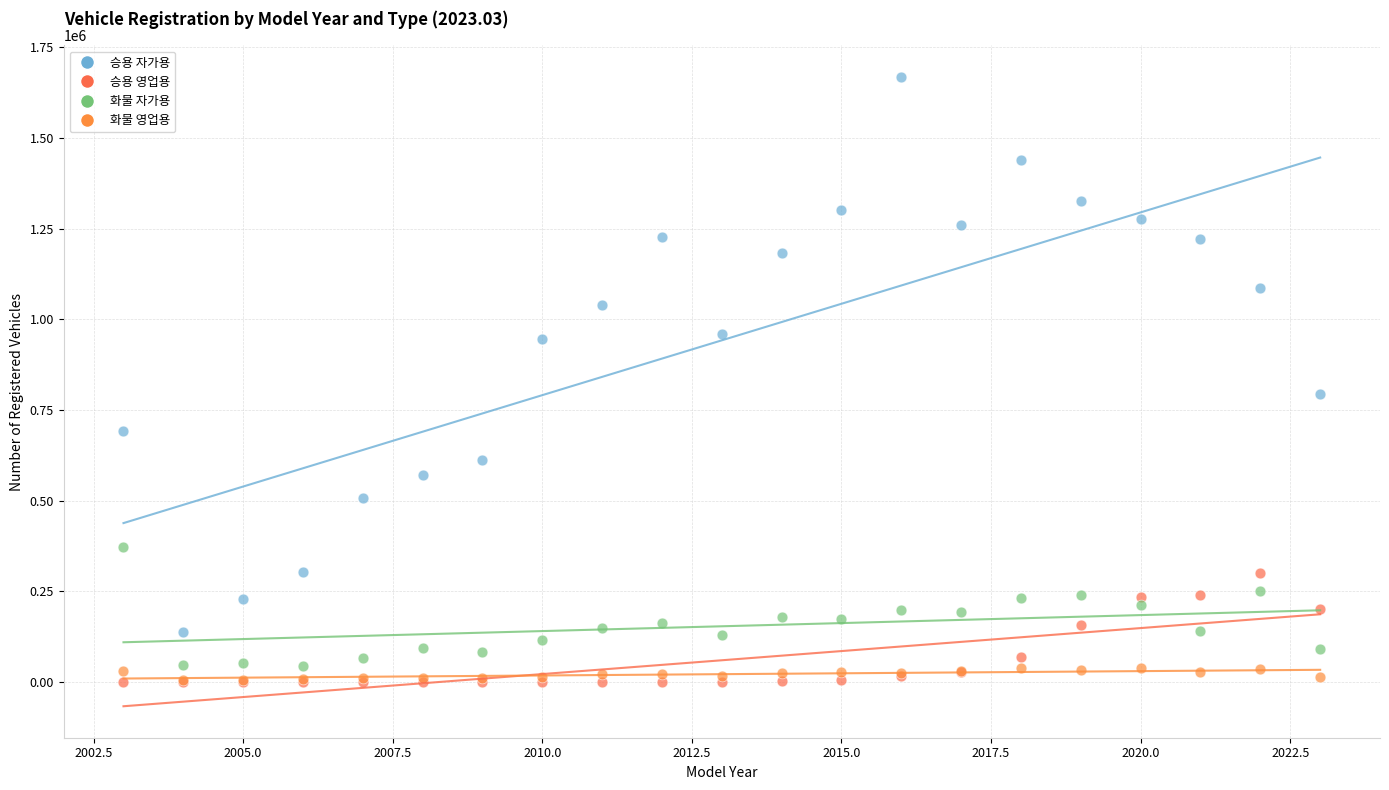

Across all series, what Y value is closest to 834079?

793753